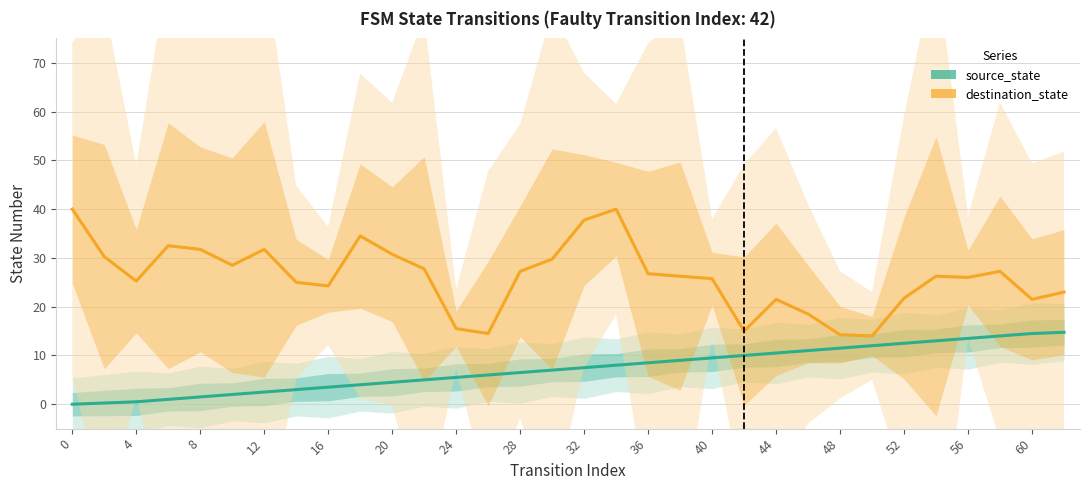

True or false: source_state and destination_state cross at least once.

False